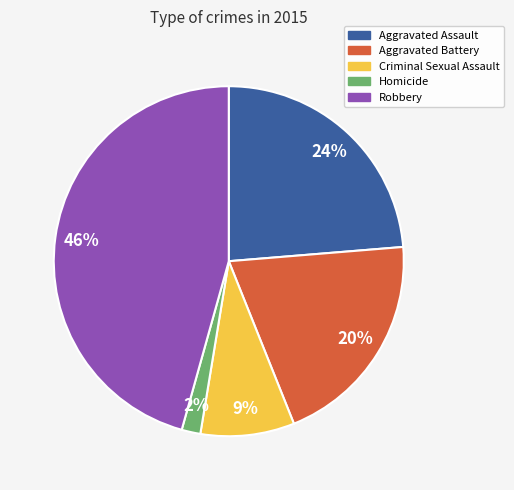

Which category has the smallest portion of the pie?

Homicide